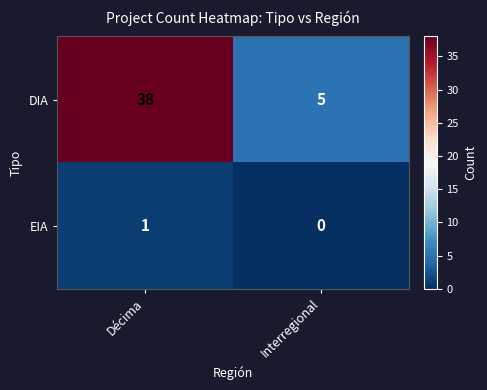

True or false: DIA has a value of 38 at Décima.

True